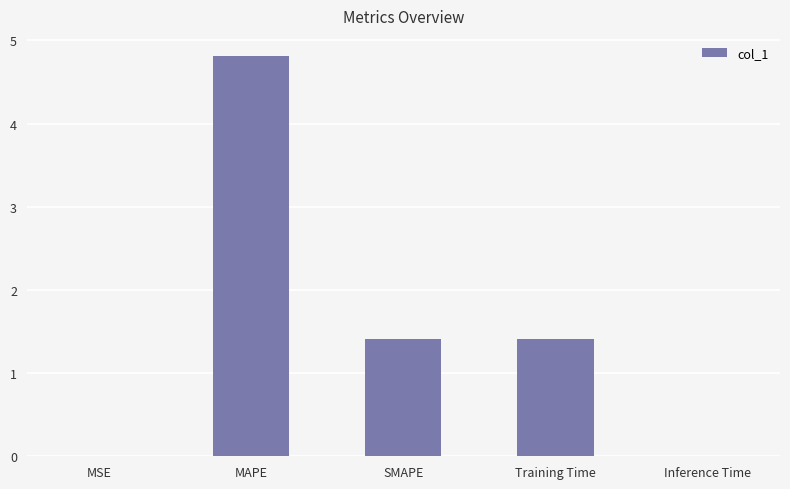

Where does the data first go above 1?

MAPE